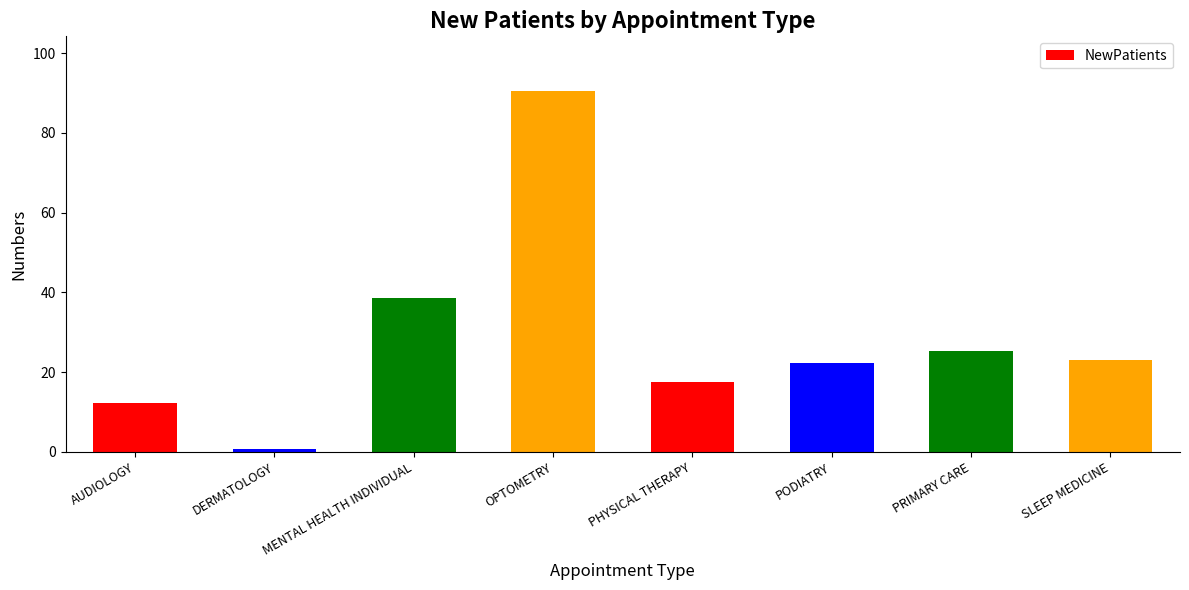

Approximately how many times larger is the value at PRIMARY CARE compared to AUDIOLOGY?

2.1